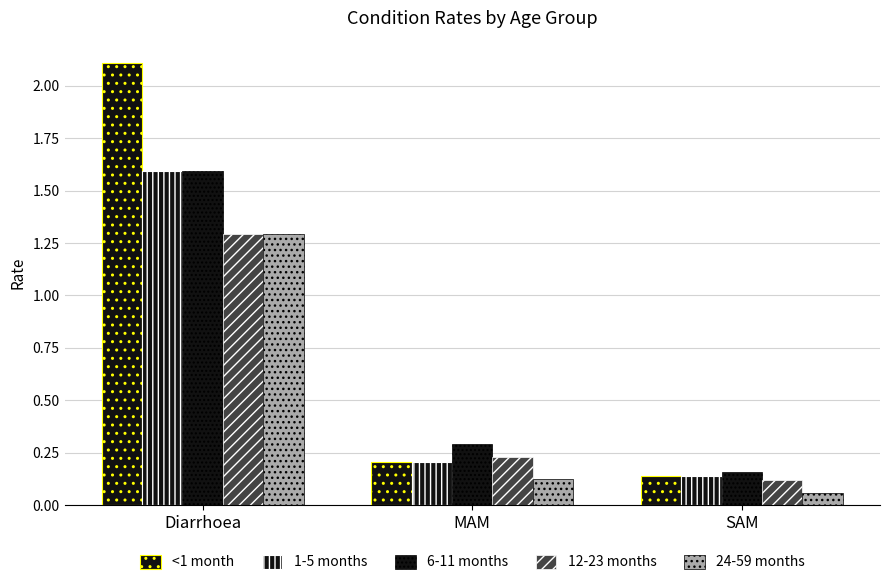

What is the label of the 2nd bar from the left?

MAM